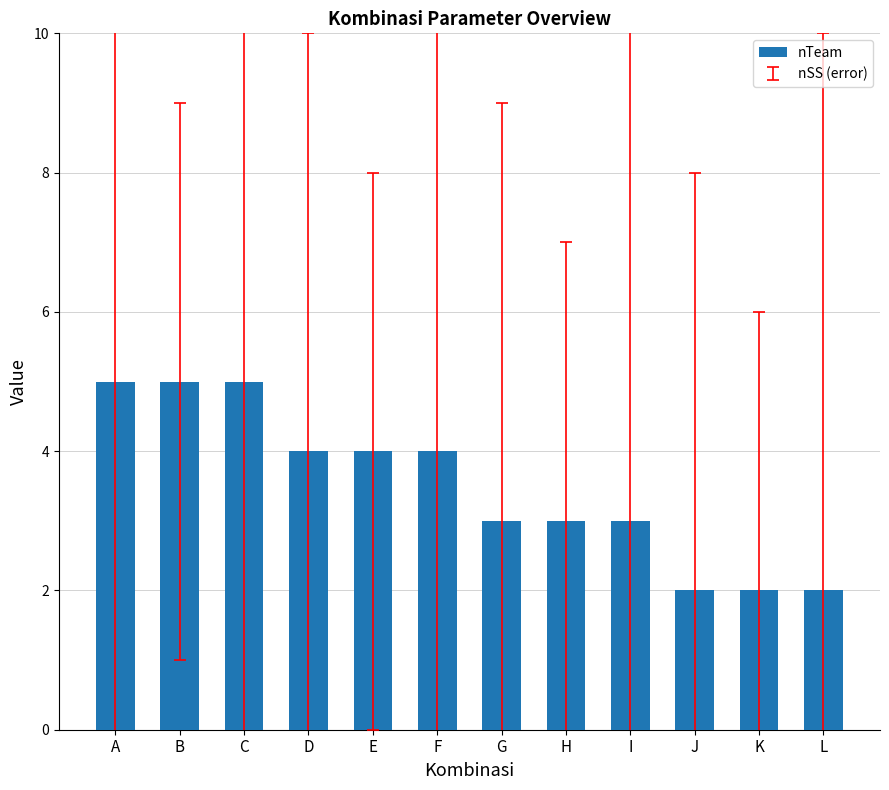

What is the difference between the values at D and I?

1